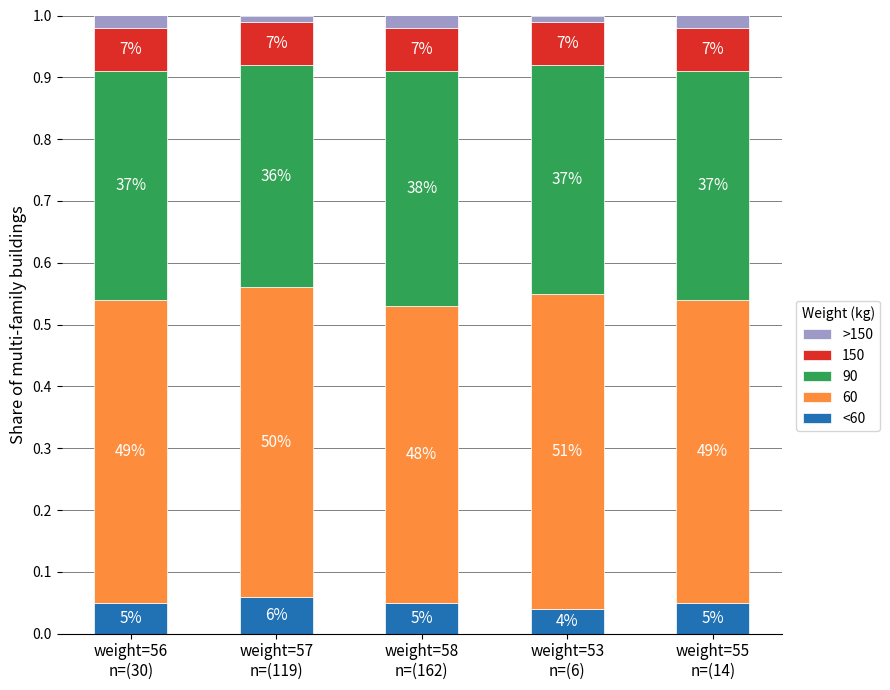

The value of >150 at weight=58
n=(162) is 0.0. True or false?

False